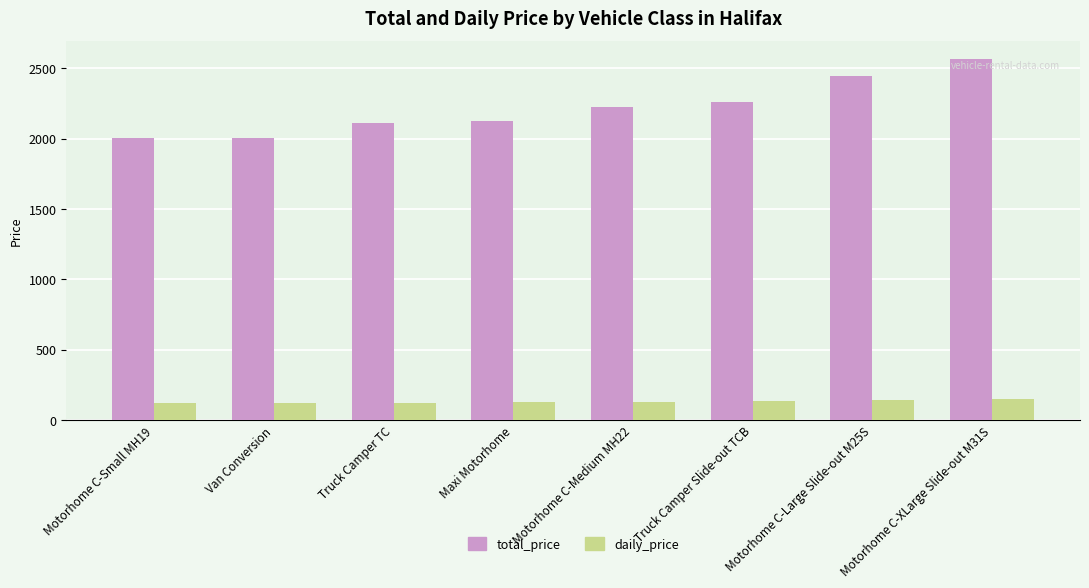

At Motorhome C-XLarge Slide-out M31S, list the series in order from largest to smallest.

total_price, daily_price